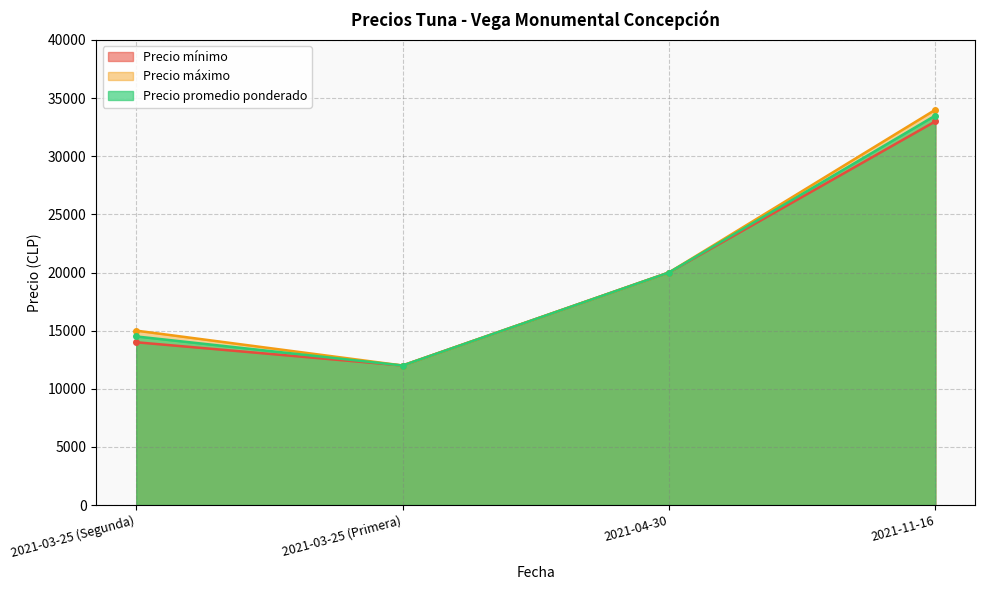

True or false: Precio máximo and Precio mínimo cross at least once.

False